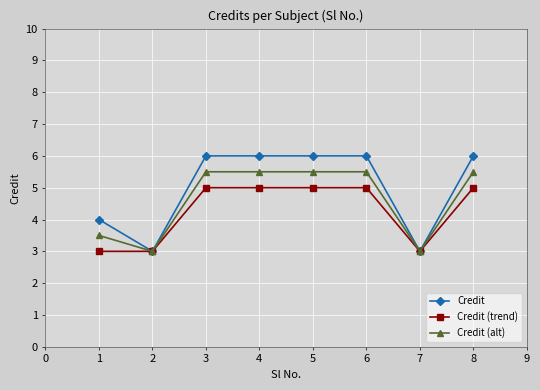

Which series has the largest range (max minus min)?

Credit